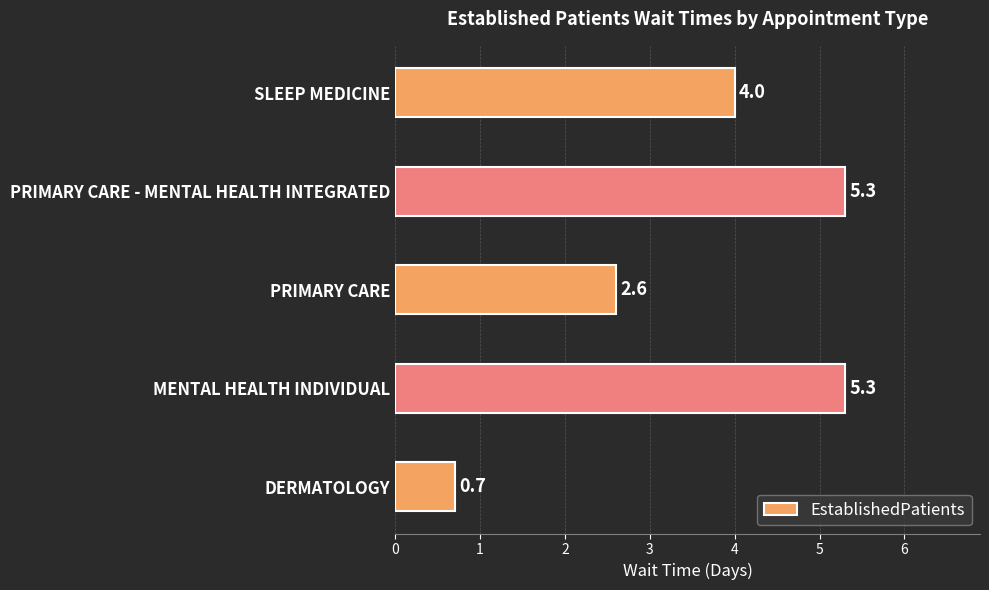

Is it true that the value at MENTAL HEALTH INDIVIDUAL is 1.8?

False